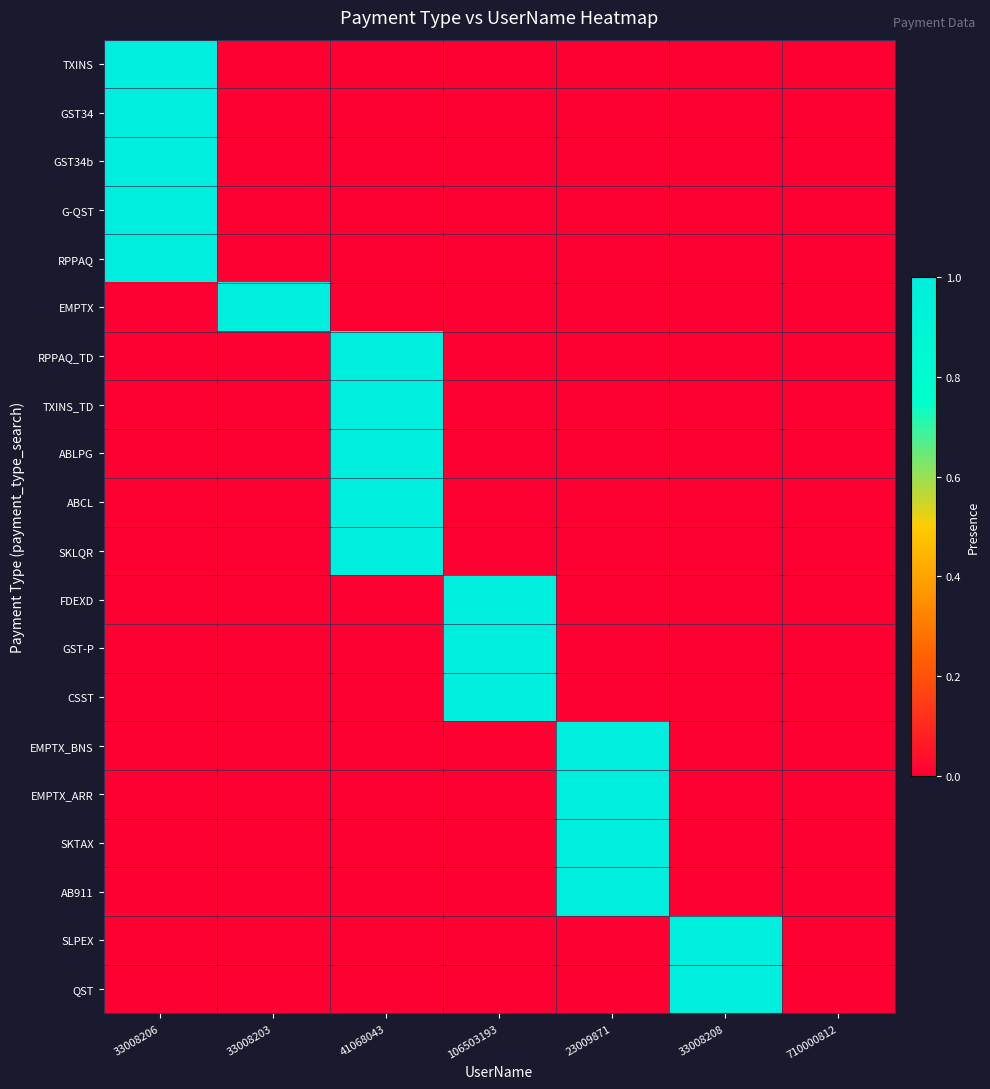

What is the difference between the highest and lowest values at 41068043?

1